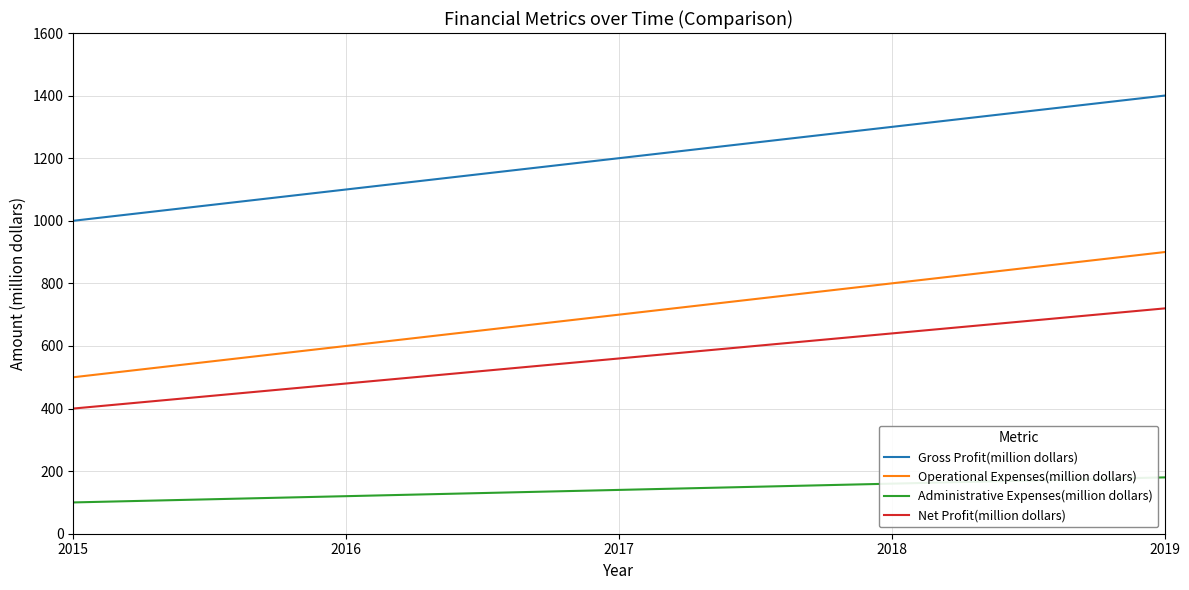

True or false: Gross Profit(million dollars) and Administrative Expenses(million dollars) cross at least once.

False